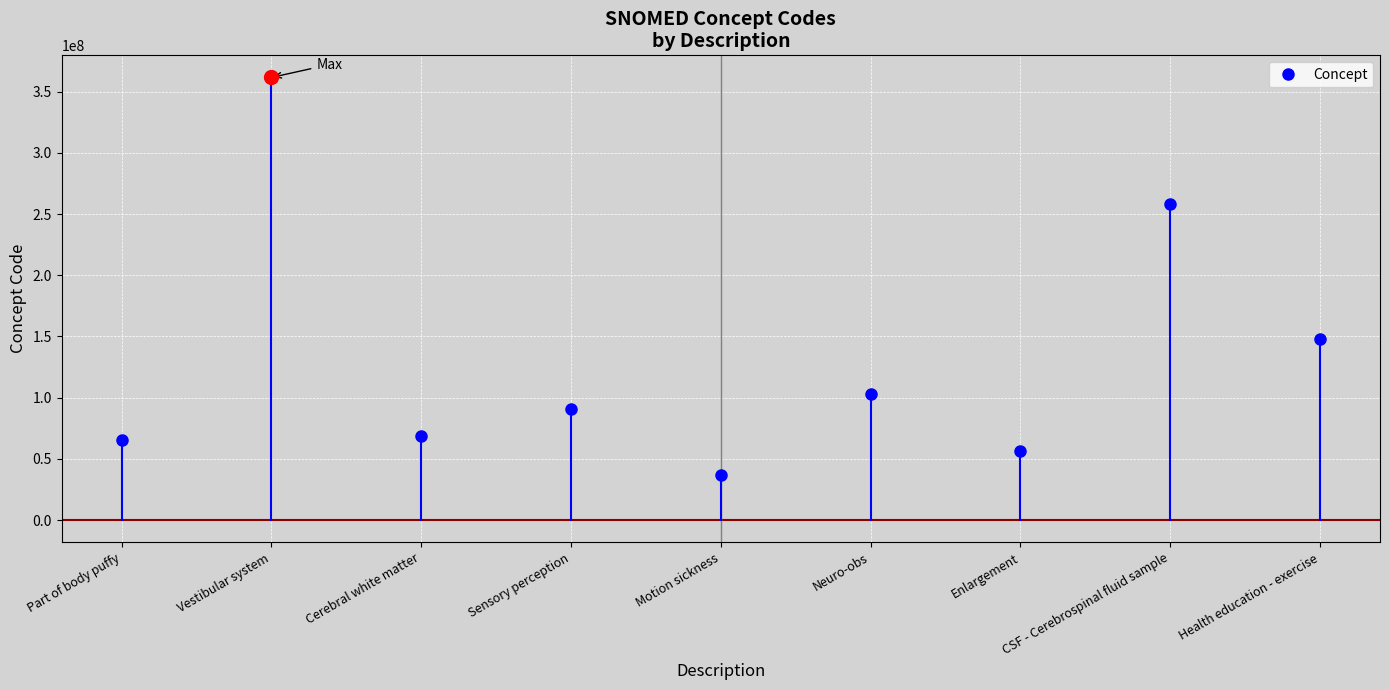

List the labels in order of value, smallest first.

Motion sickness, Enlargement, Part of body puffy, Cerebral white matter, Sensory perception, Neuro-obs, Health education - exercise, CSF - Cerebrospinal fluid sample, Vestibular system